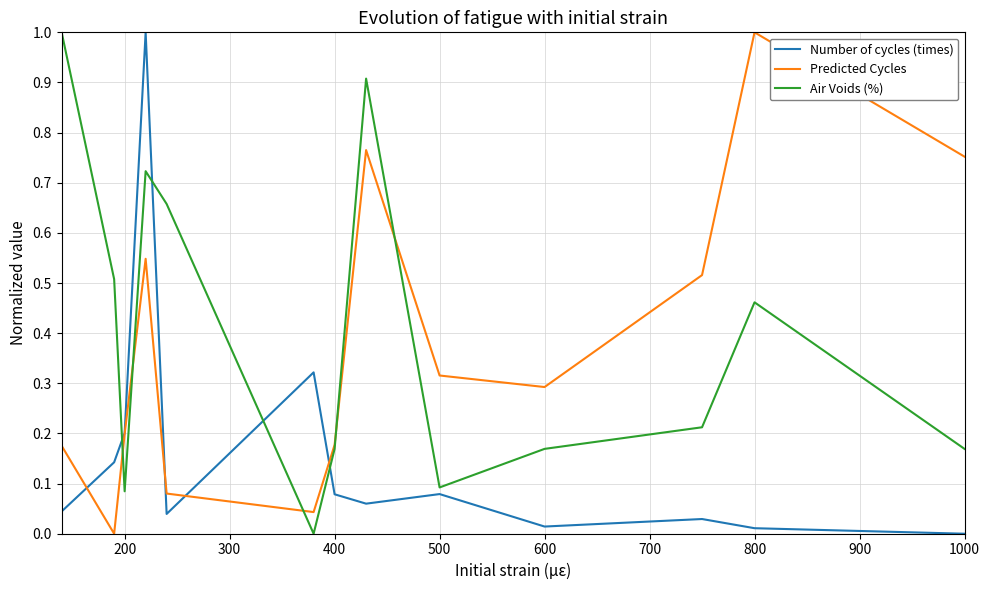

How many interior local peaks does the Number of cycles (times) series have?

4